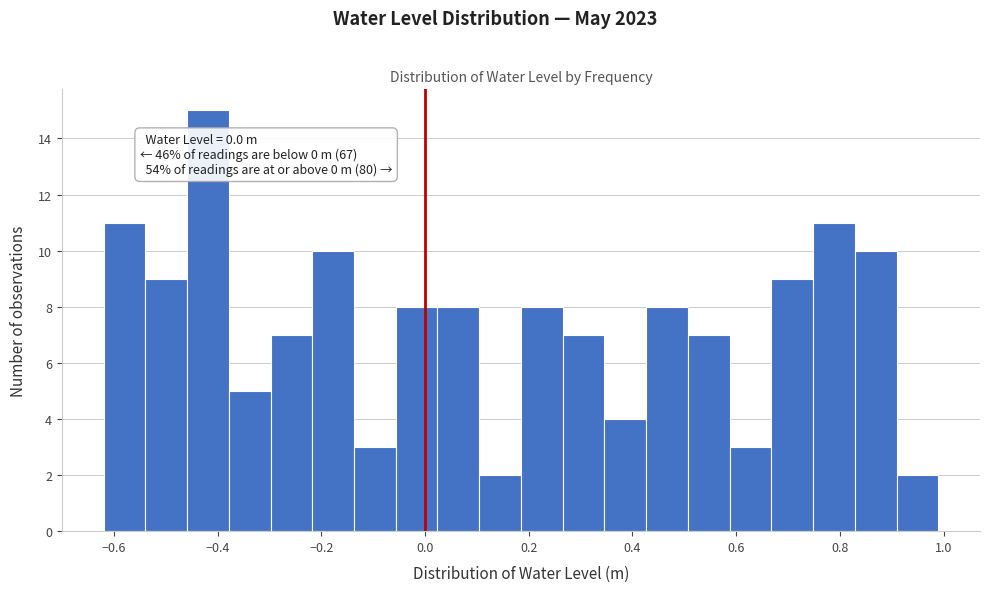

Over which range of the x-axis is the bar tallest?

-0.46 to -0.38